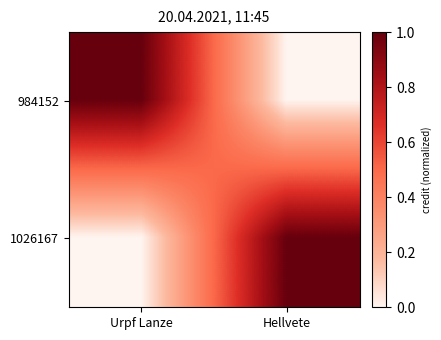

Reading right to left, list all the values displayed in this chart.

984152: Hellvete=0	Urpf Lanze=1
1026167: Hellvete=1	Urpf Lanze=0